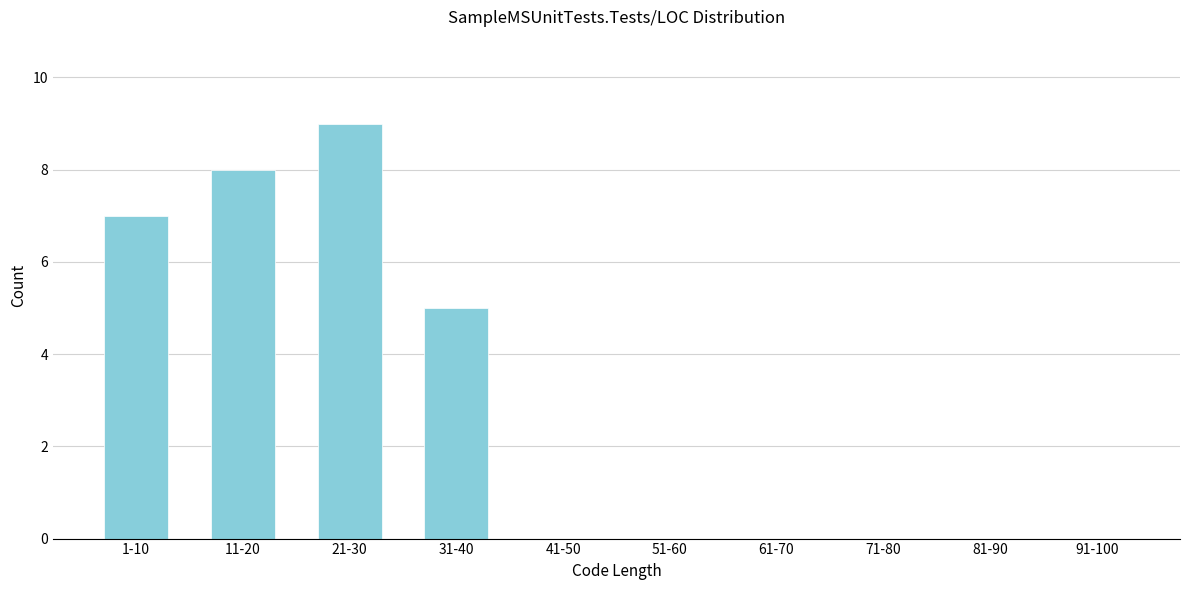

Reading left to right, transcribe all the data shown in this chart.

1-10=7	11-20=8	21-30=9	31-40=5	41-50=0	51-60=0	61-70=0	71-80=0	81-90=0	91-100=0